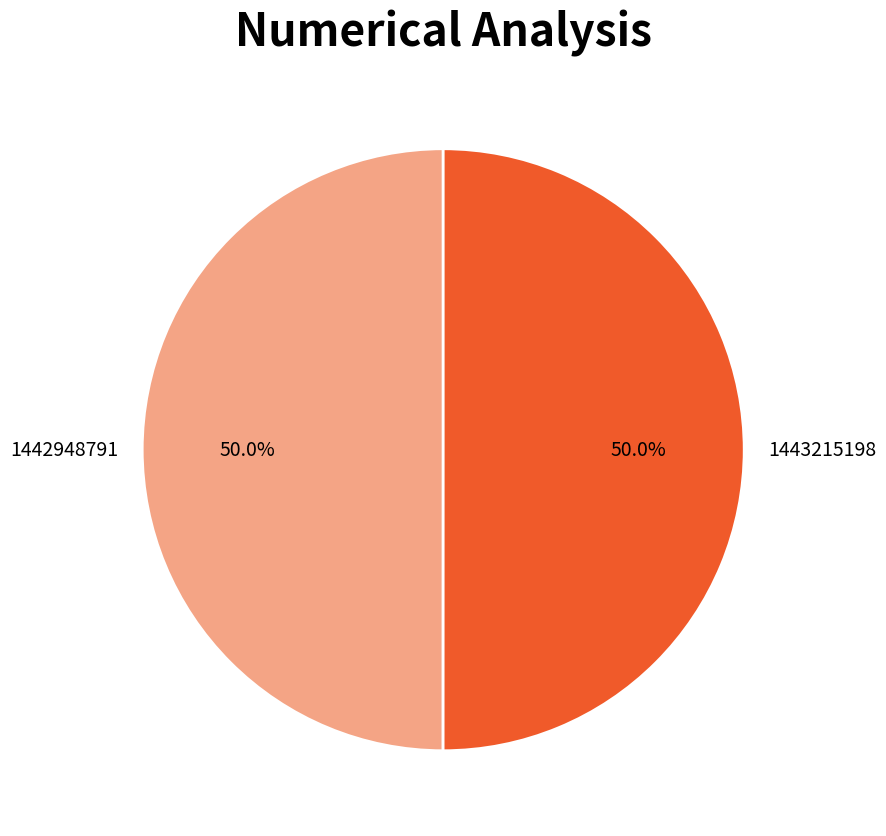

Combined, what portion of the pie is 1442948791 and 1443215198?

100.0%